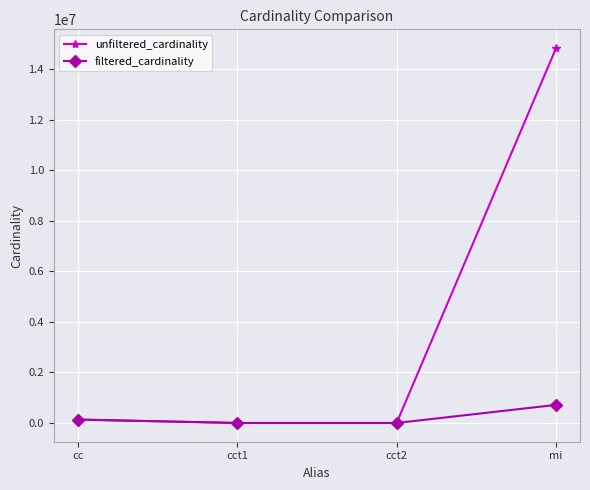

Is the value of filtered_cardinality at cc greater than the value of unfiltered_cardinality at mi?

No